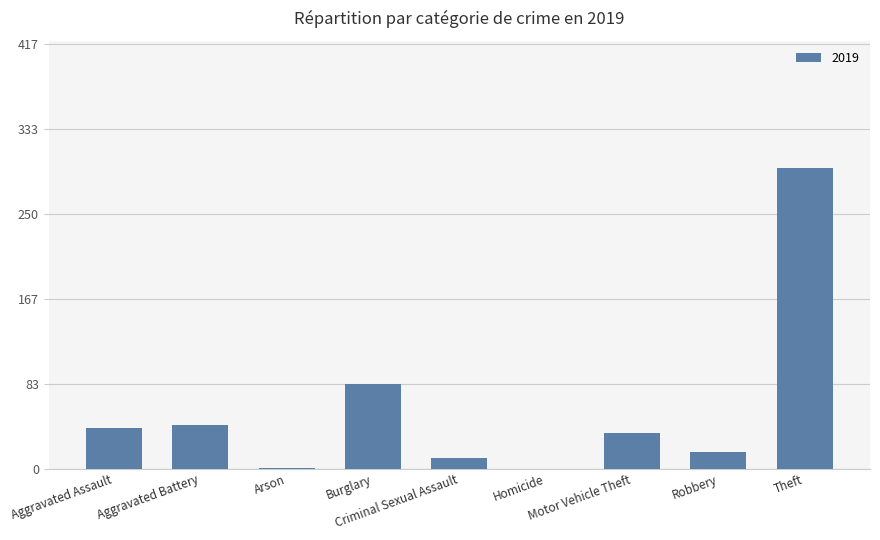

What is the maximum value shown in the chart?

295